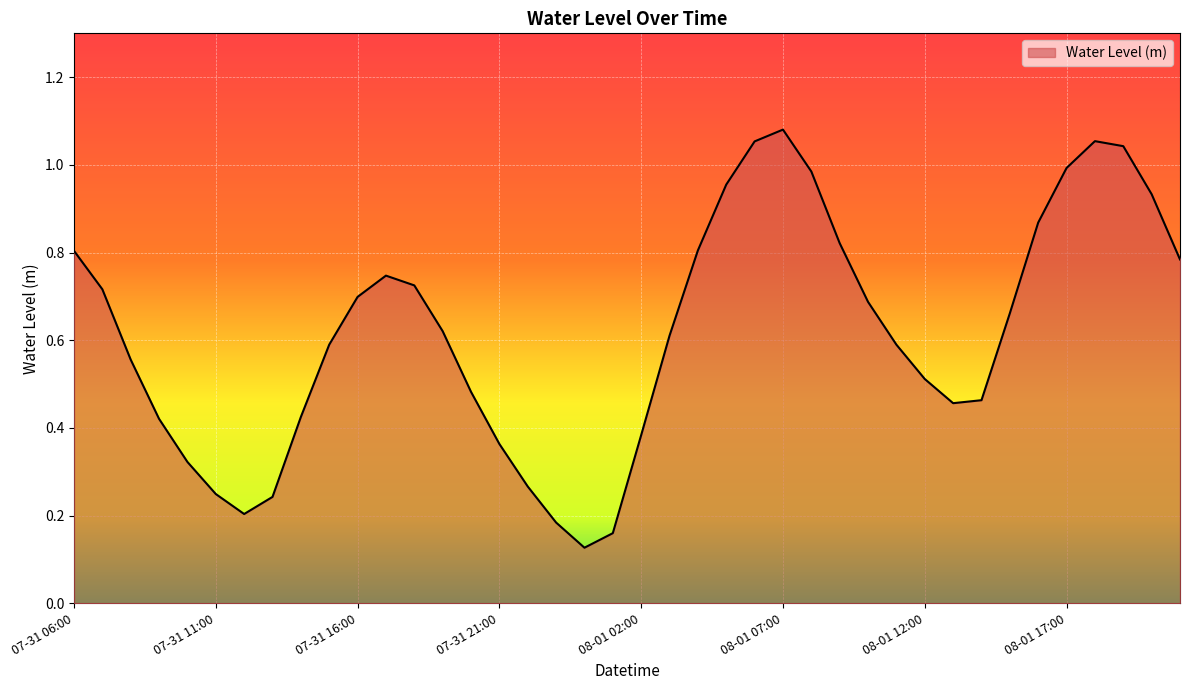

How many series are shown in this chart?

1